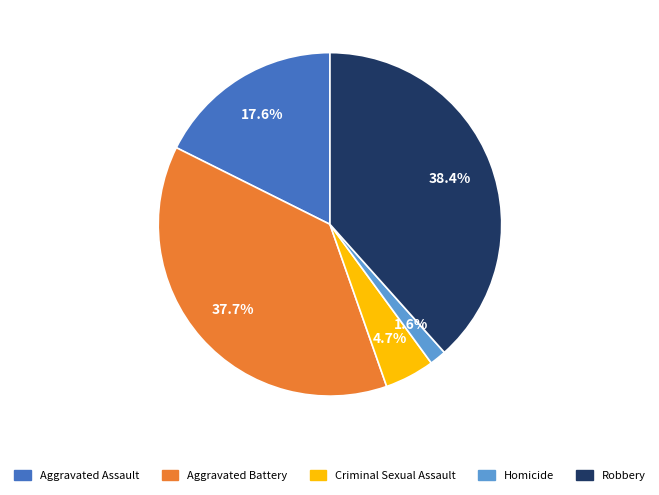

What portion of the pie excludes Aggravated Assault?

82.4%